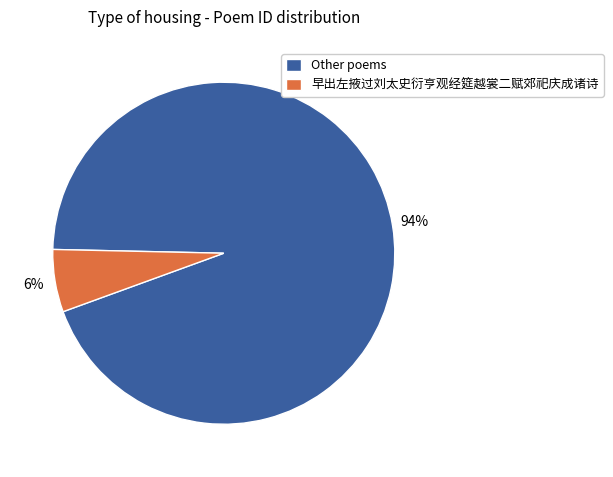

Which category has the biggest portion of the pie?

Other poems